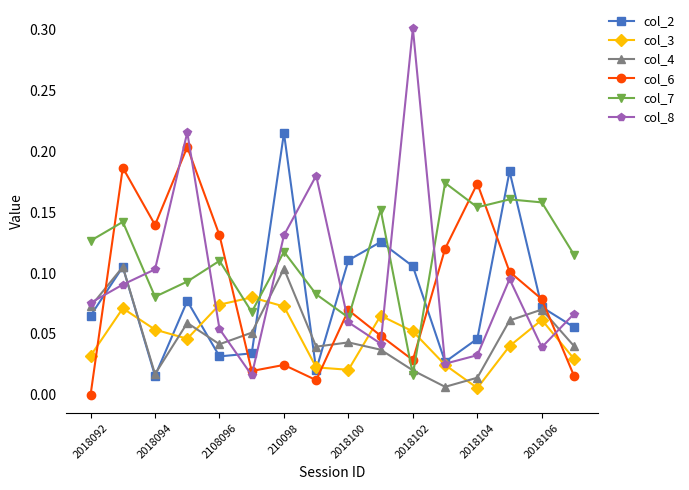

At how many categories does at least one series exceed 0?

16